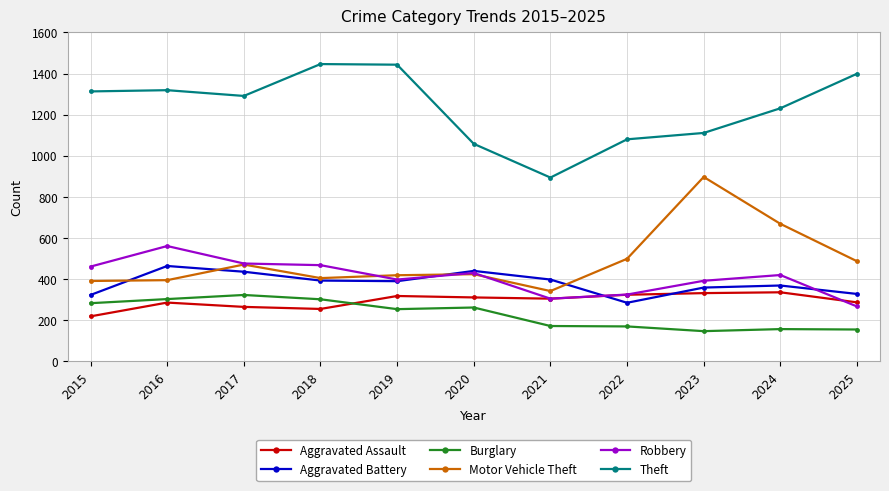

True or false: Aggravated Battery has a value of 398 at 2021.

True